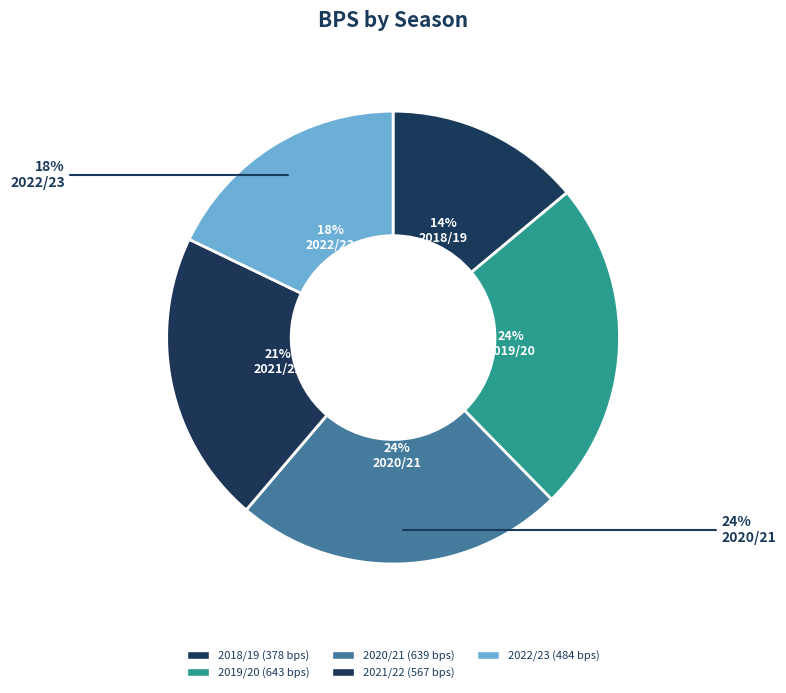

What is the change in value from 2019/20 to 2020/21?

-4